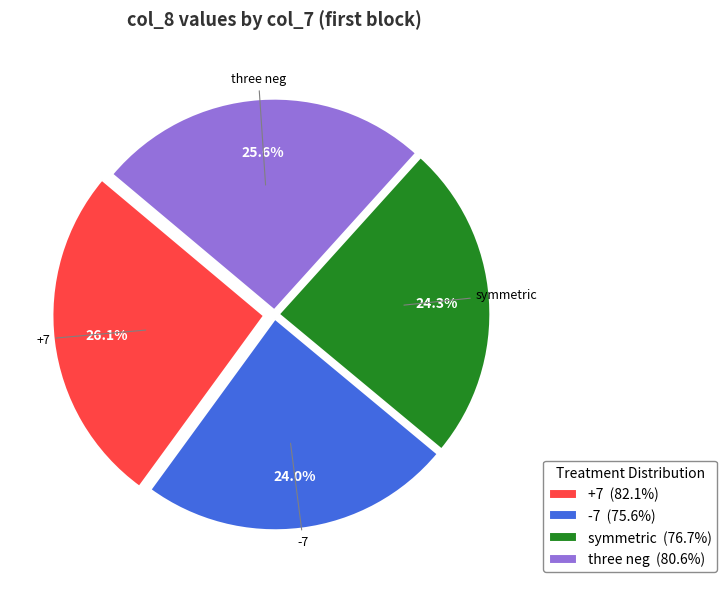

True or false: +7 accounts for 26% of the total.

True